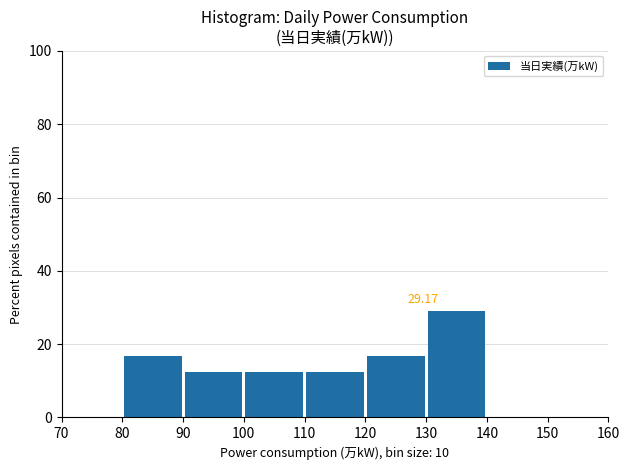

Over which range of the x-axis is the bar tallest?

130 to 140